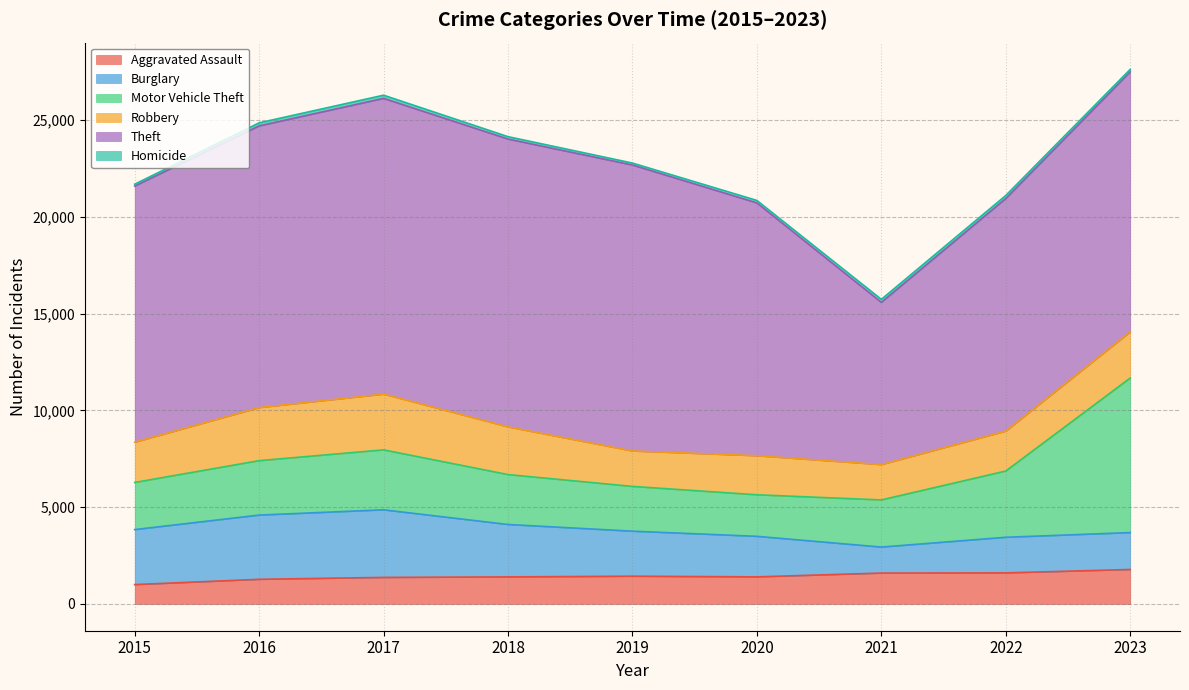

Reading left to right, extract all data points from this chart.

Aggravated Assault: 2015=1003	2016=1276	2017=1374	2018=1400	2019=1436	2020=1402	2021=1598	2022=1607	2023=1784
Burglary: 2015=2842	2016=3319	2017=3493	2018=2709	2019=2327	2020=2095	2021=1344	2022=1841	2023=1906
Motor Vehicle Theft: 2015=2436	2016=2813	2017=3098	2018=2579	2019=2314	2020=2147	2021=2436	2022=3424	2023=7990
Robbery: 2015=2080	2016=2742	2017=2882	2018=2464	2019=1830	2020=2018	2021=1826	2022=2064	2023=2383
Theft: 2015=13237	2016=14557	2017=15283	2018=14875	2019=14779	2020=13065	2021=8384	2022=12019	2023=13439
Homicide: 2015=97	2016=159	2017=165	2018=125	2019=102	2020=129	2021=157	2022=157	2023=128